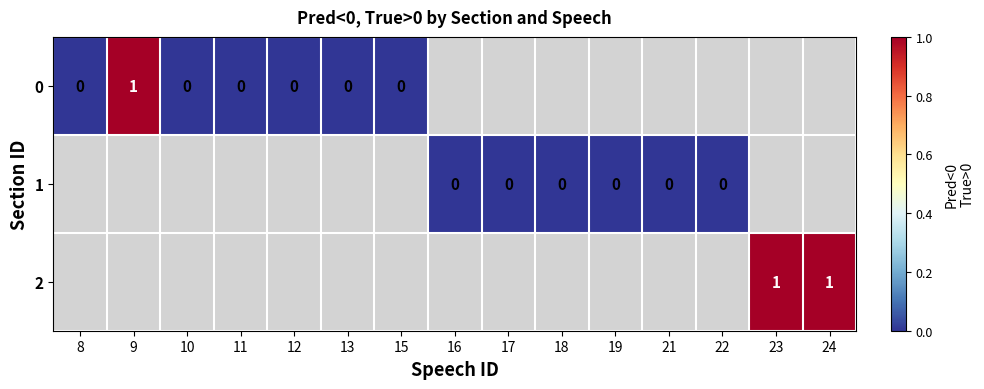

The value of 0 at 8 is -0.6. True or false?

False